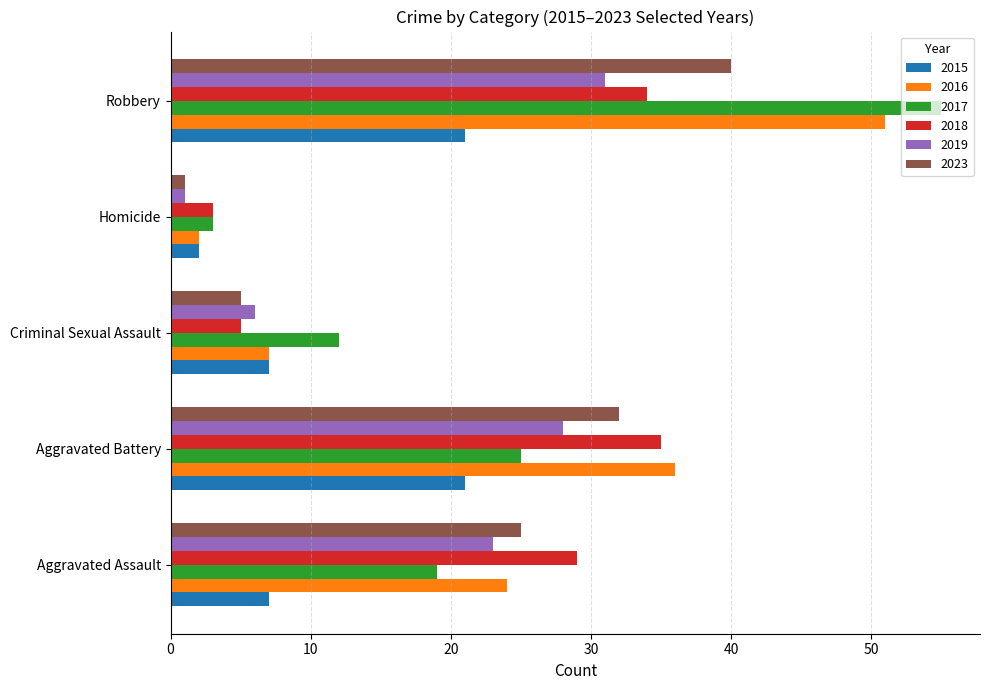

What is the spread (max minus min) of values at Criminal Sexual Assault?

7